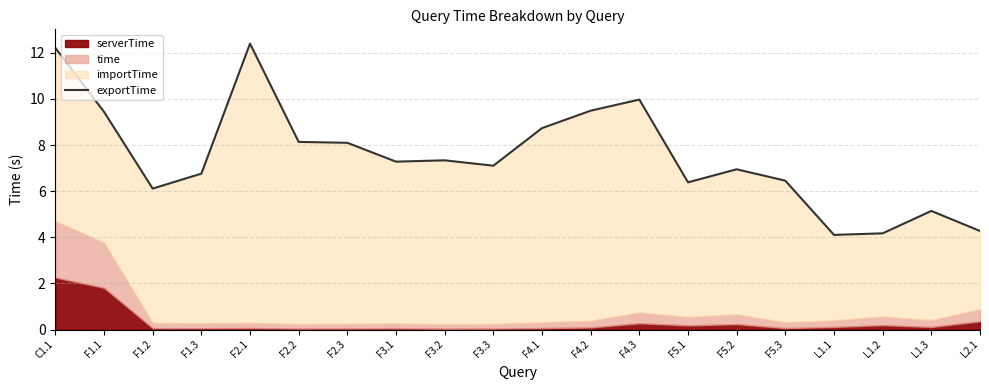

Where is the first local maximum?

F2.1